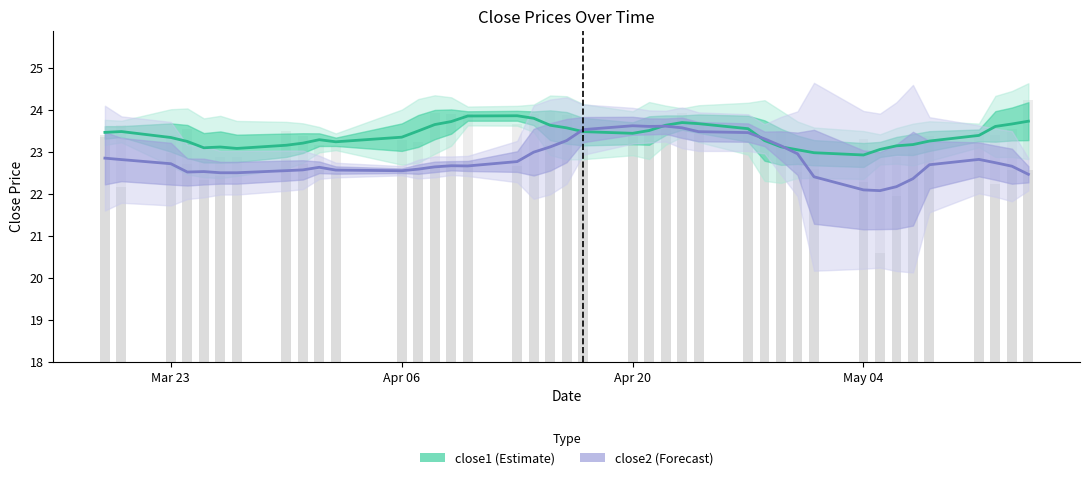

Is it true that close2 equals 10.0 at 16?

False